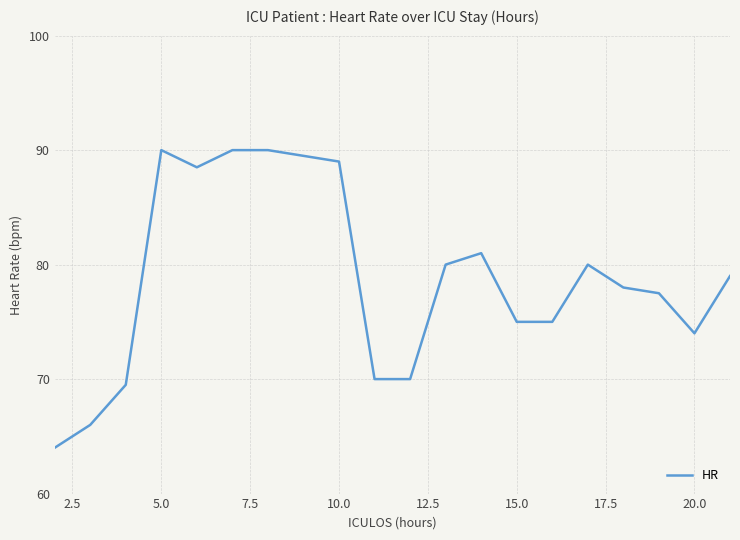

What is the difference between the maximum and minimum values?

26.0